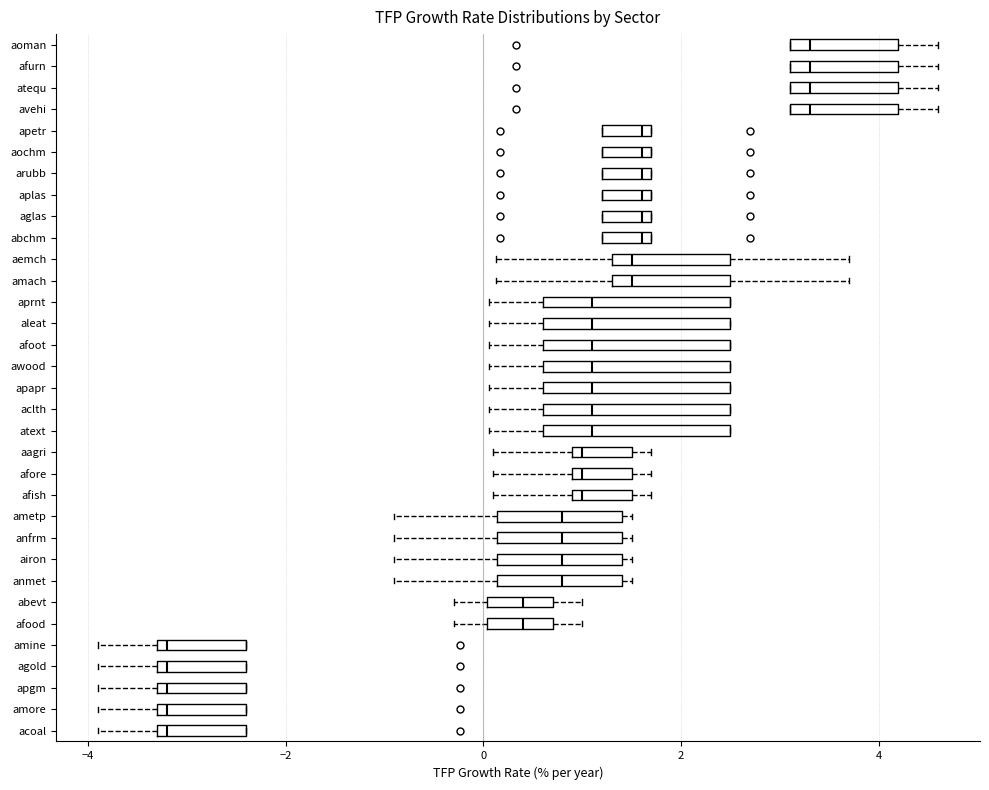

Where is the left edge of the box for afore on the x-axis? The values are not printed on the chart, so give them approximately, as read against the axis.

1.0